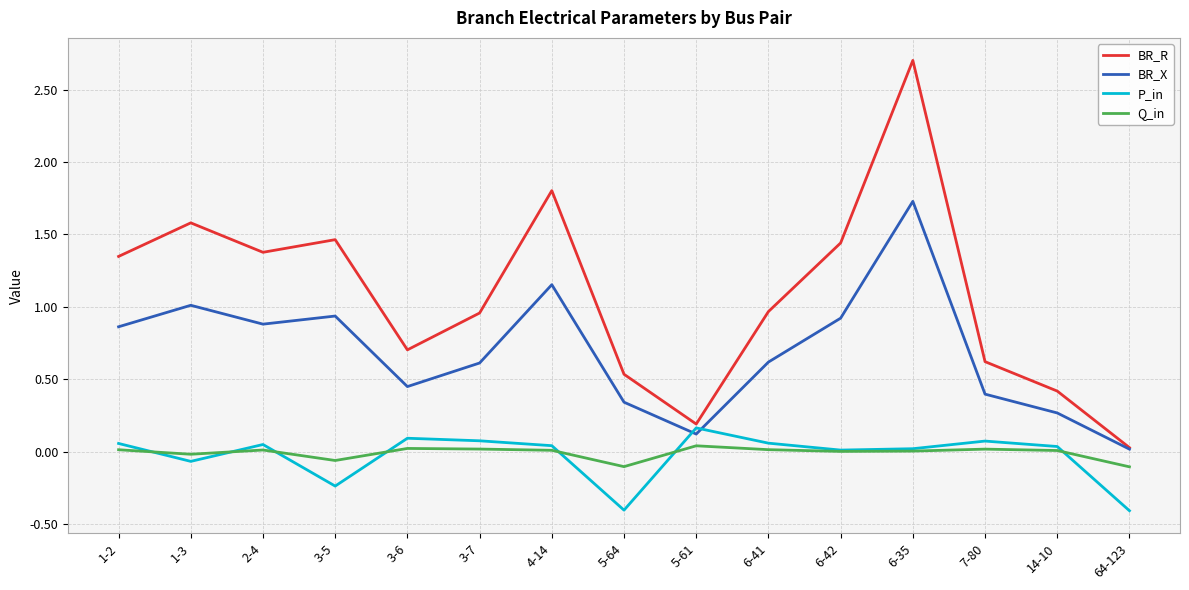

Which series has the largest total across all categories?

BR_R